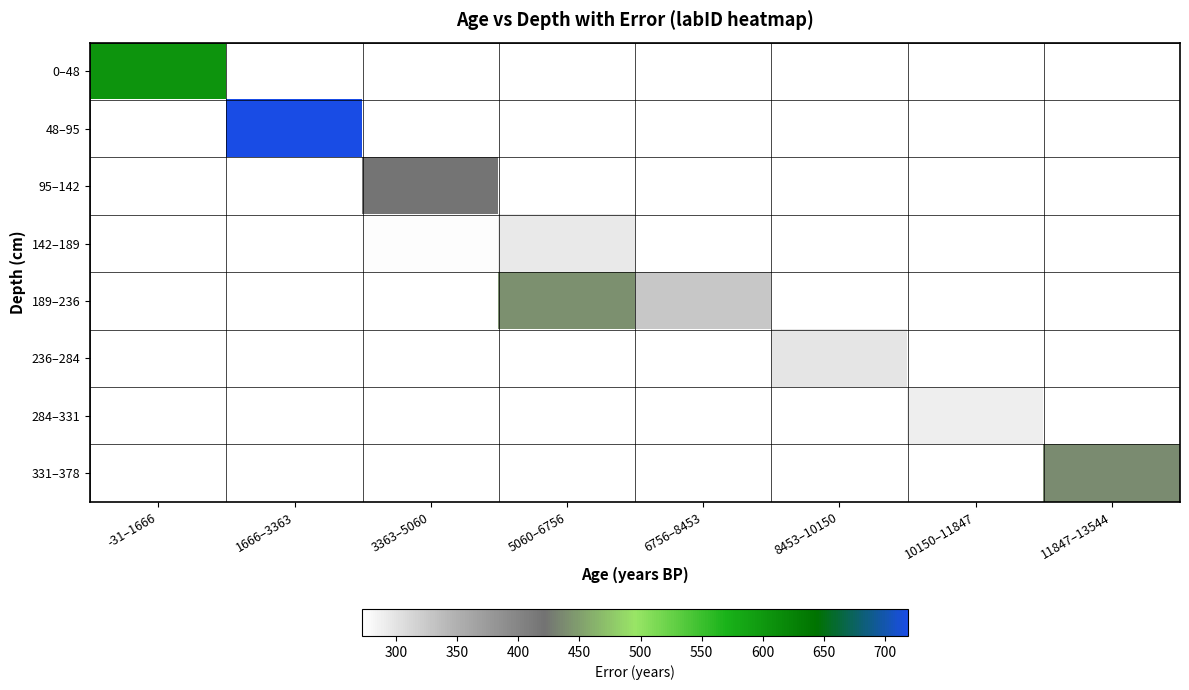

Which category has the lowest value across all series?

10150–11847